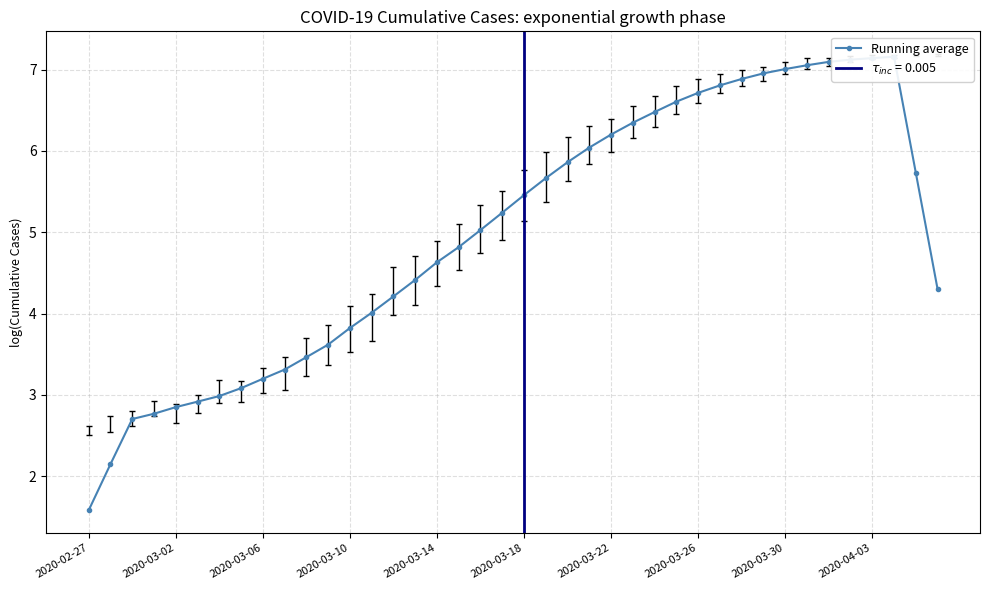

What is the change in value from 2020-02-27 to 2020-03-30?

+5.4